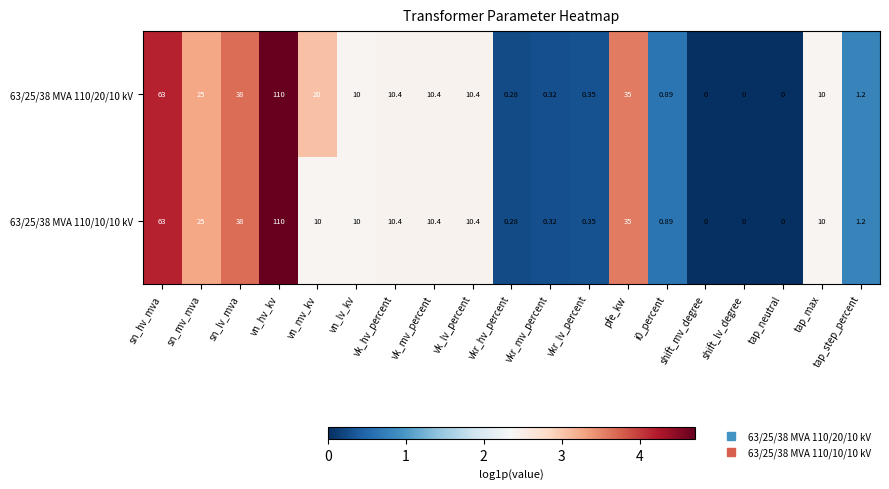

At which category does the chart reach its peak across all series?

vn_hv_kv